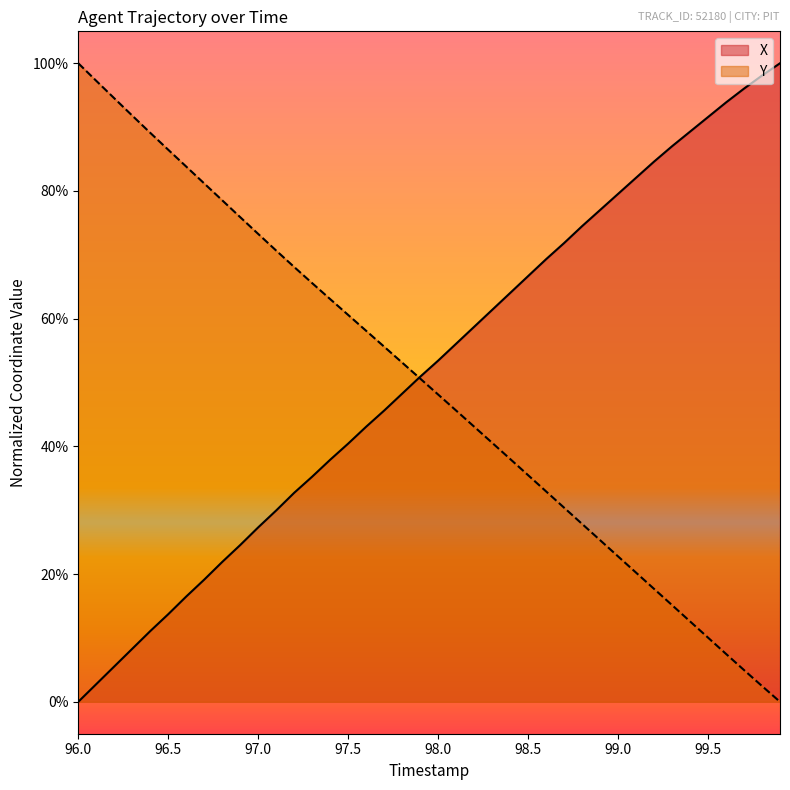

True or false: X and Y cross at least once.

True